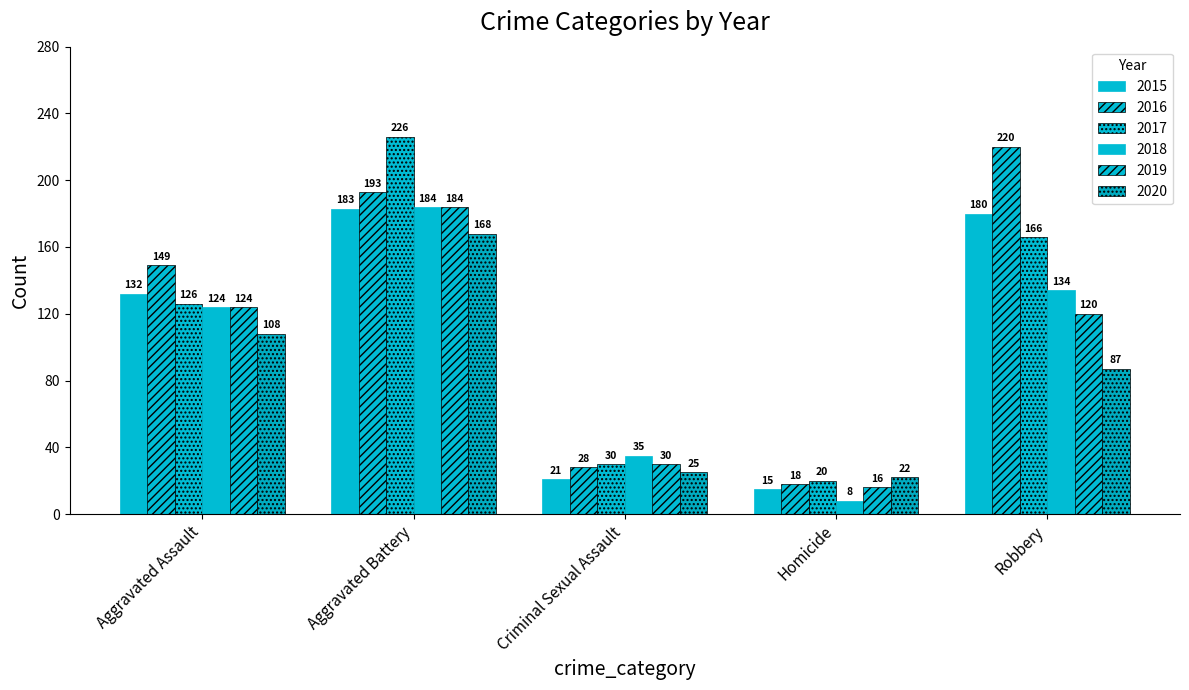

At which category is the sum across all series the highest?

Aggravated Battery